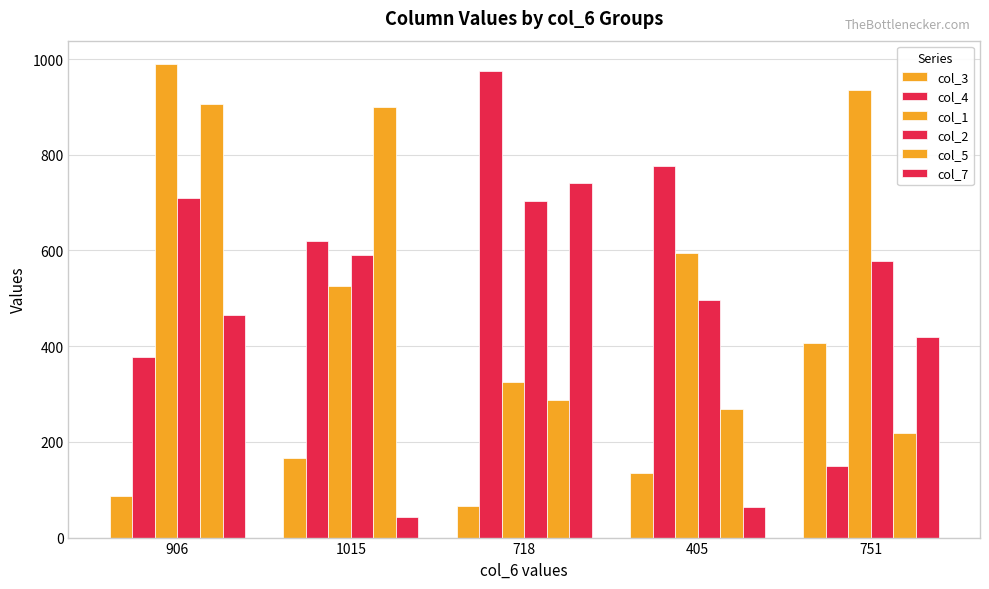

Are the bars grouped side by side (vs. stacked)?

Yes